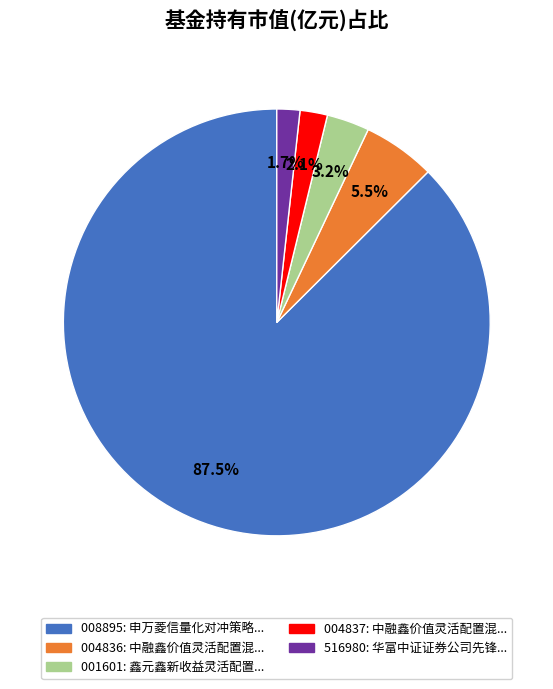

Is there any slice that represents more than half of the pie?

Yes